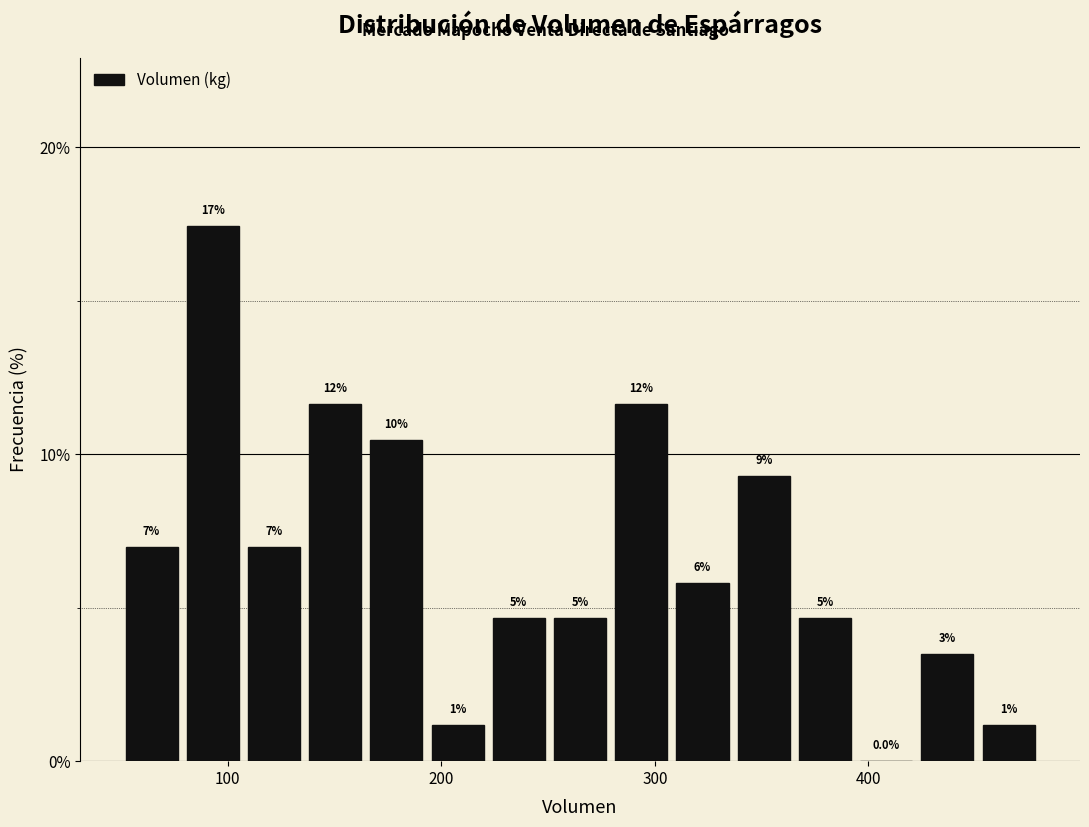

Read against the x-axis, roughly where is the centre of the tallest bar?

90